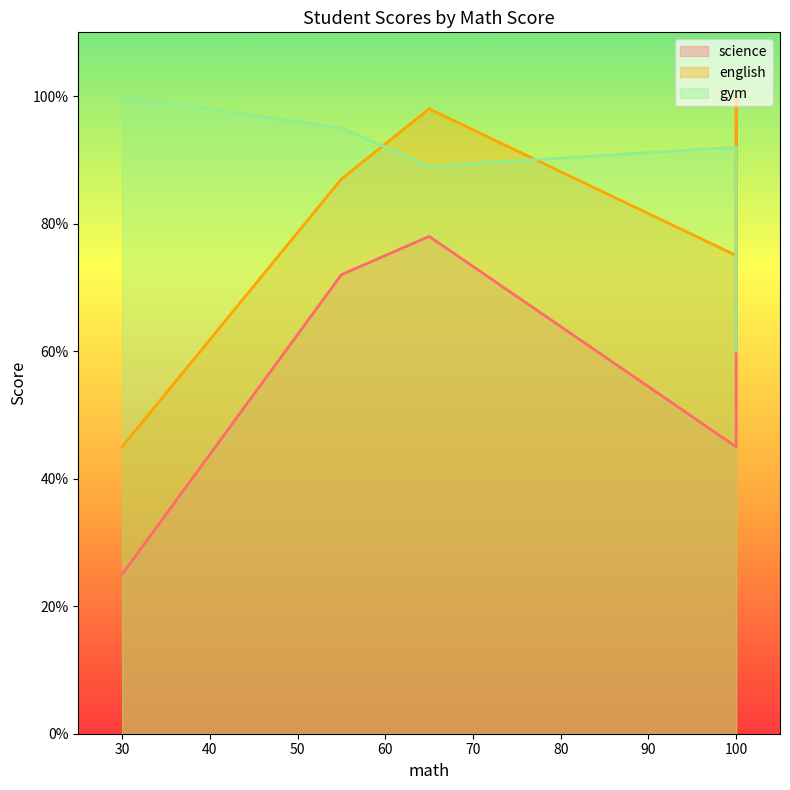

What is the total value across all series at 65?

265